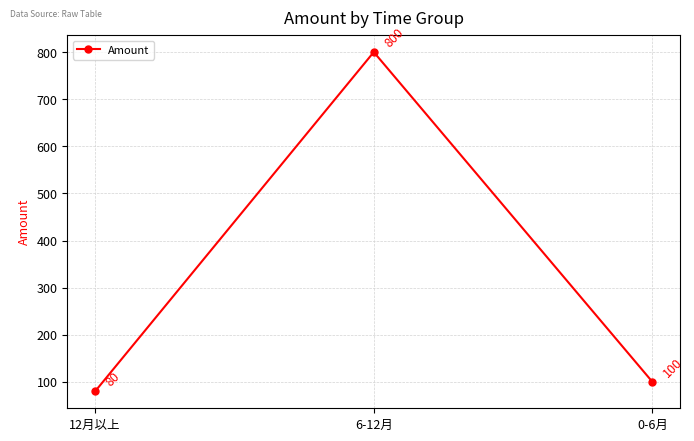

List the labels in order of value, largest first.

6-12月, 0-6月, 12月以上